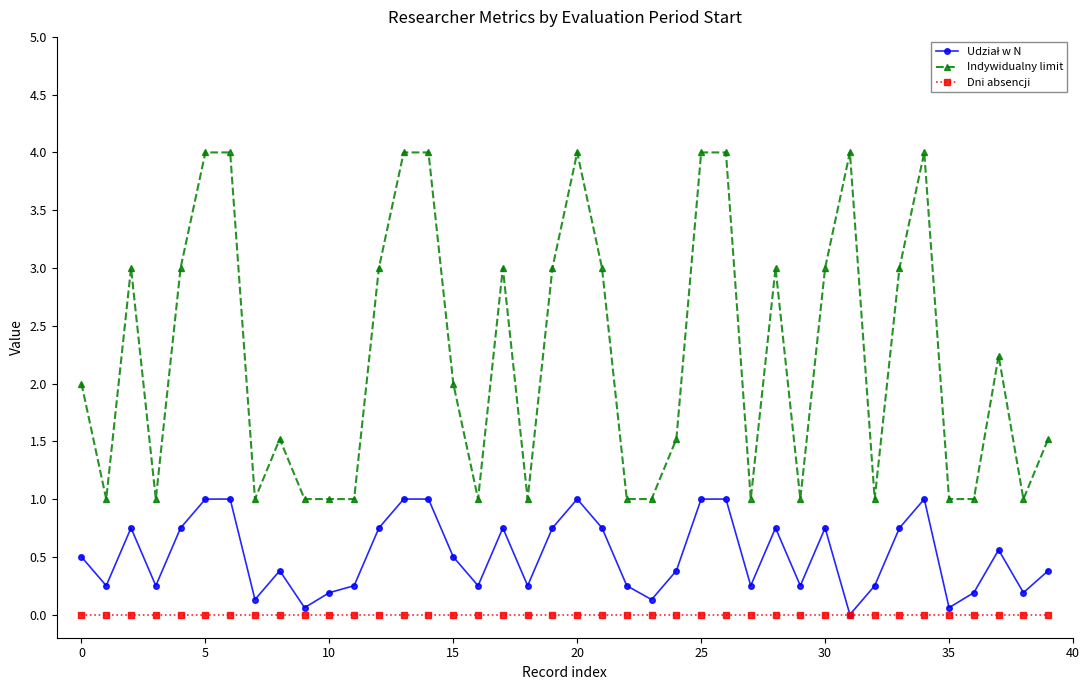

True or false: Dni absencji and Indywidualny limit intersect in this chart.

False